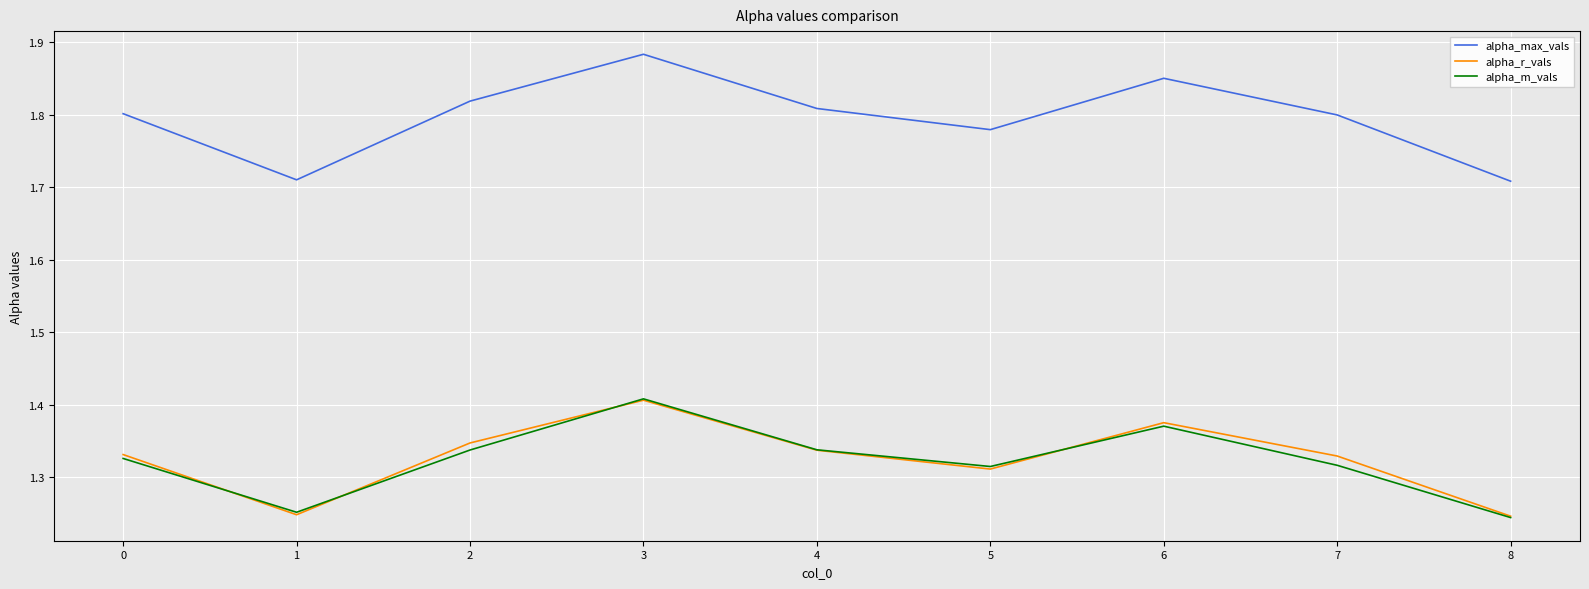

What is the sum of all alpha_max_vals values?

16.2